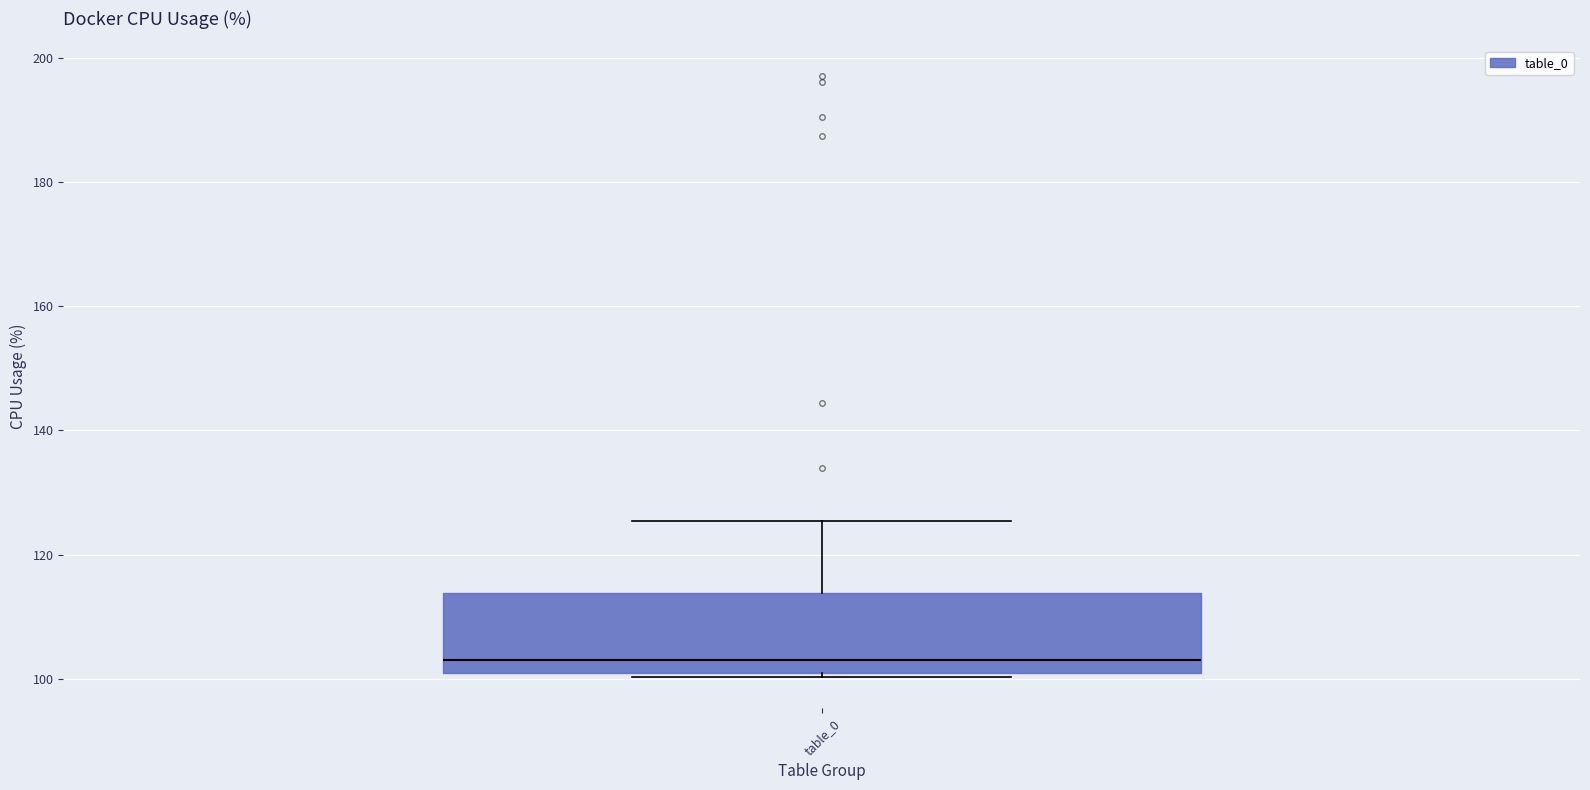

Transcribe this box plot: give where the median line is, the range the box spans, and where the two whiskers end, as read against the y-axis. The values are not printed on the chart, so give them approximately, as read against the axis.

median 104, box 102 to 114, whiskers 100 to 126